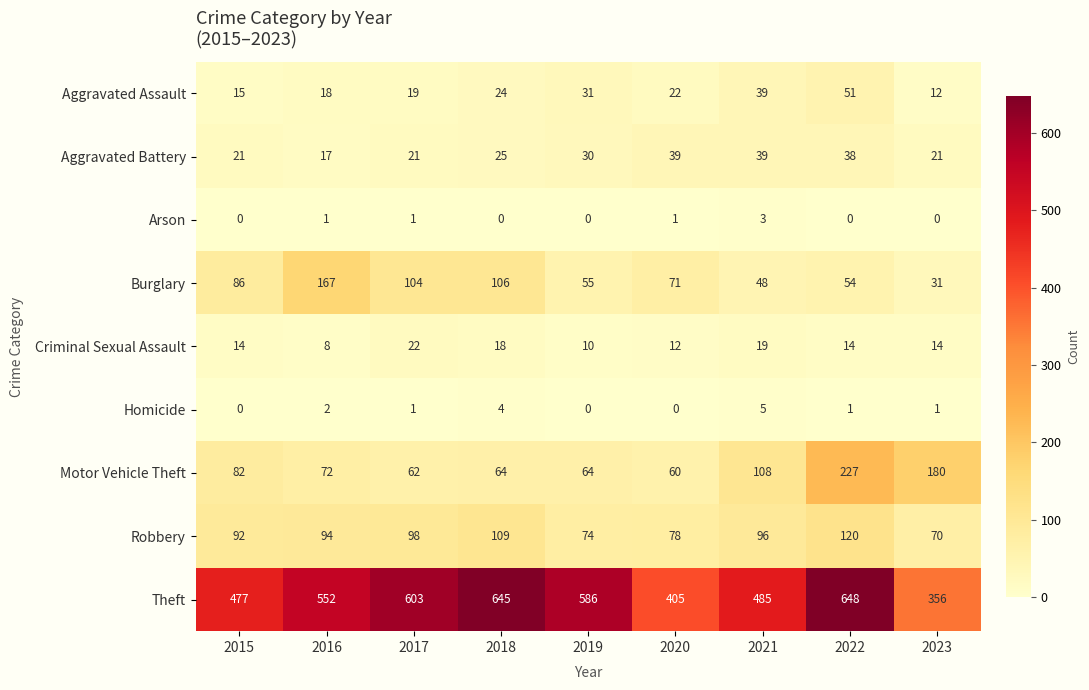

The value of Robbery at 2023 is 25. True or false?

False